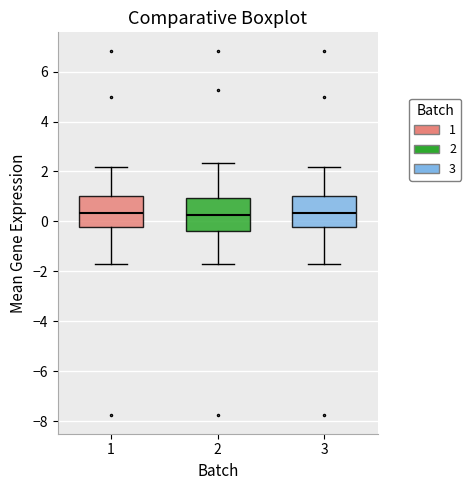

Where does the median line of the box at x = 3 sit on the y-axis? The values are not printed on the chart, so give them approximately, as read against the axis.

0.4